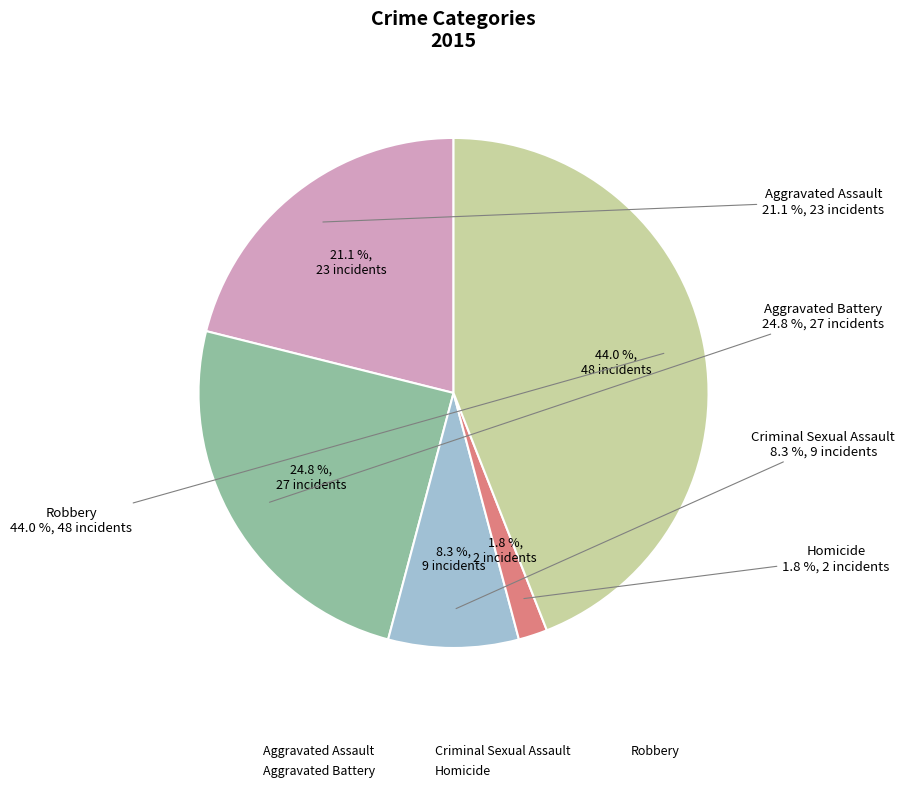

To the nearest percent, what portion does Aggravated Assault represent?

21%